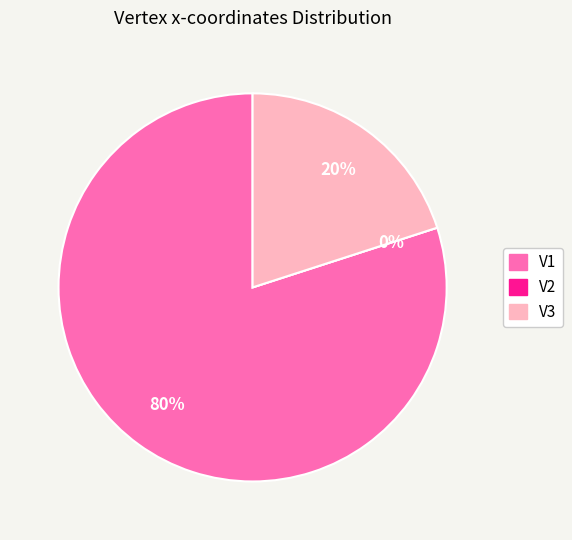

Which category has the smallest portion of the pie?

V2